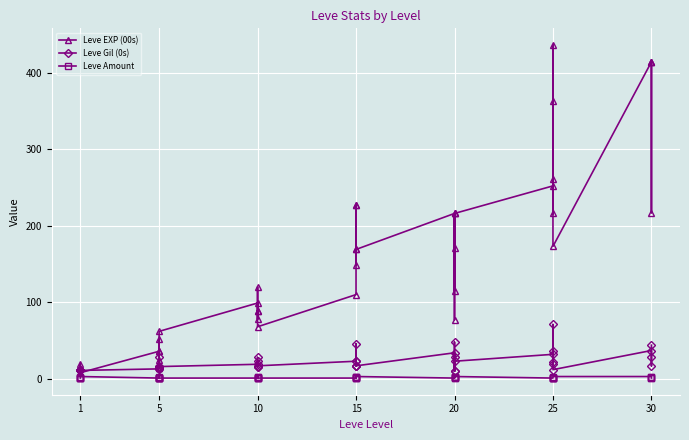

Where does the Leve Gil (0s) series first go above 17?

5